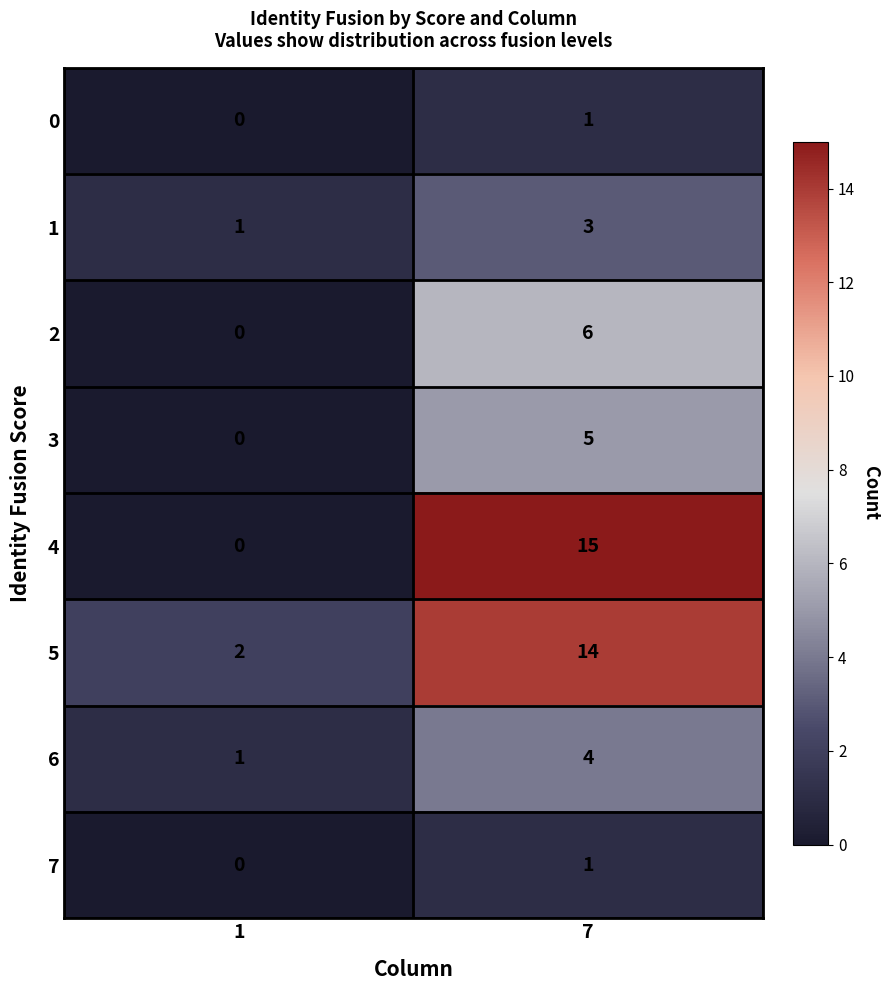

List the labels in order of 5 value, largest first.

7, 1